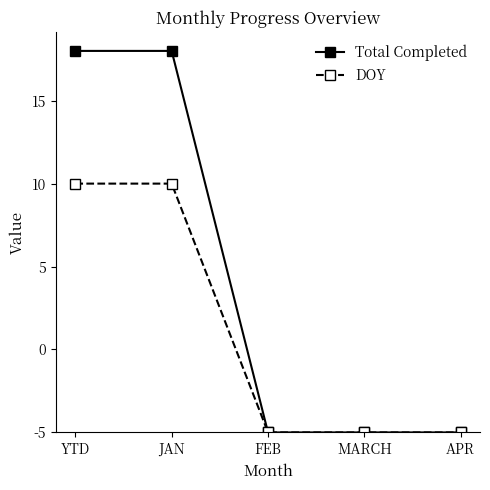

Rank the categories by DOY value from lowest to highest.

FEB, MARCH, APR, YTD, JAN